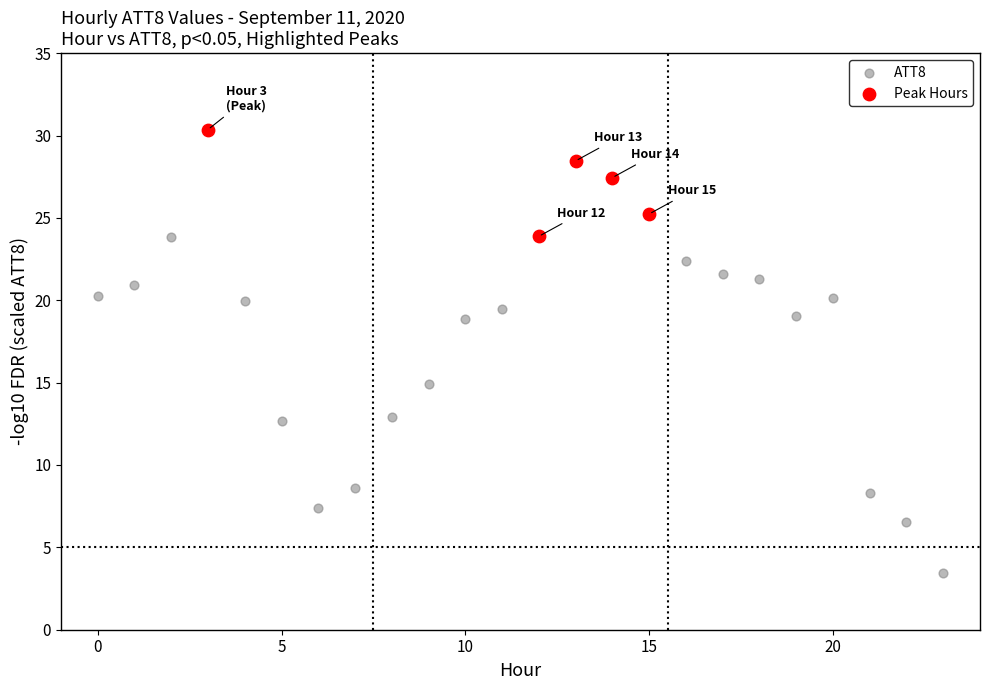

Which series contains the highest Y value?

Peak Hours